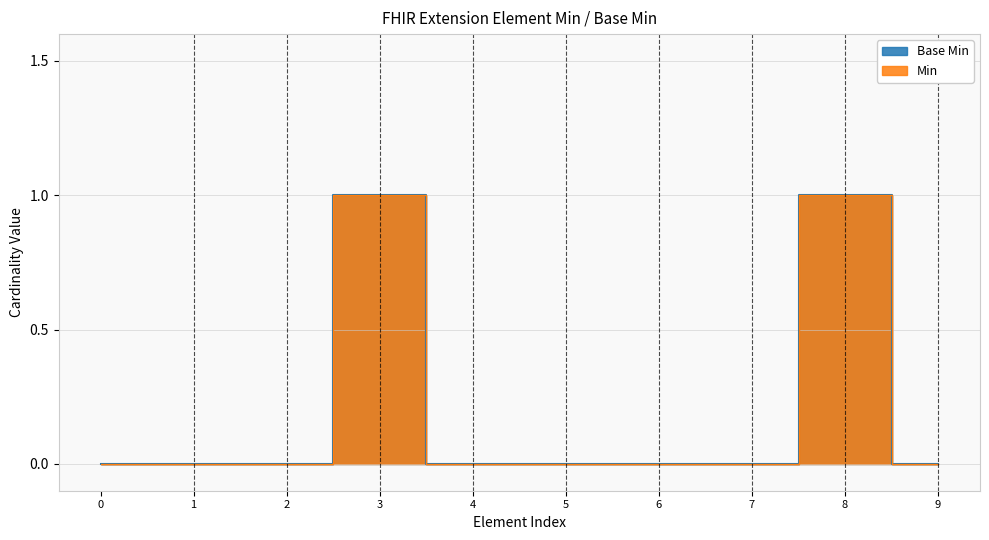

In Base Min, how many points are higher than both neighbors (excluding endpoints)?

2